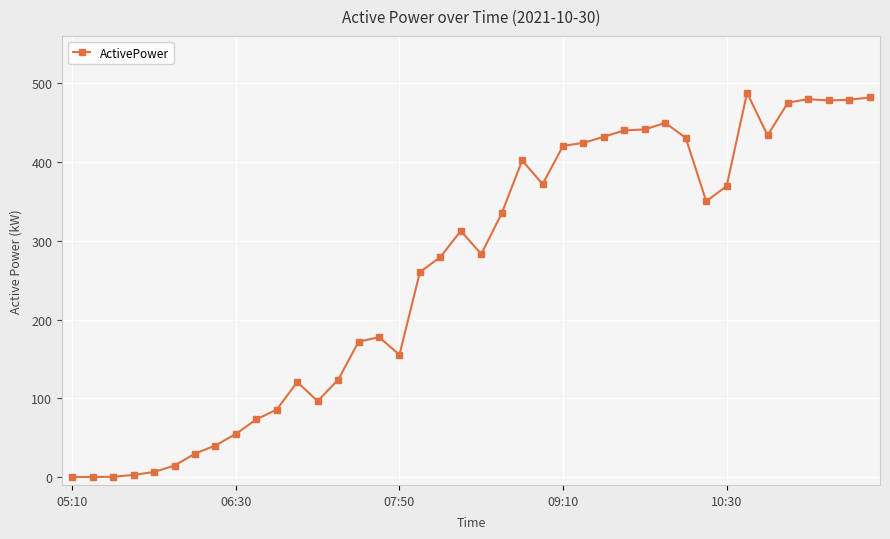

How many values exceed 312?

20